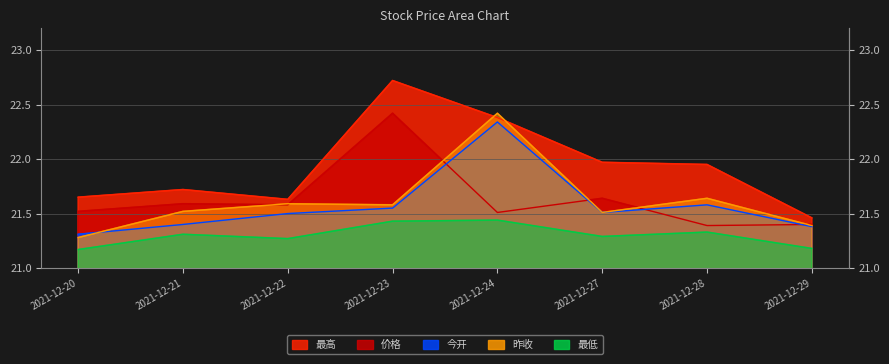

What is the total value across all series at 2021-12-29?

106.8